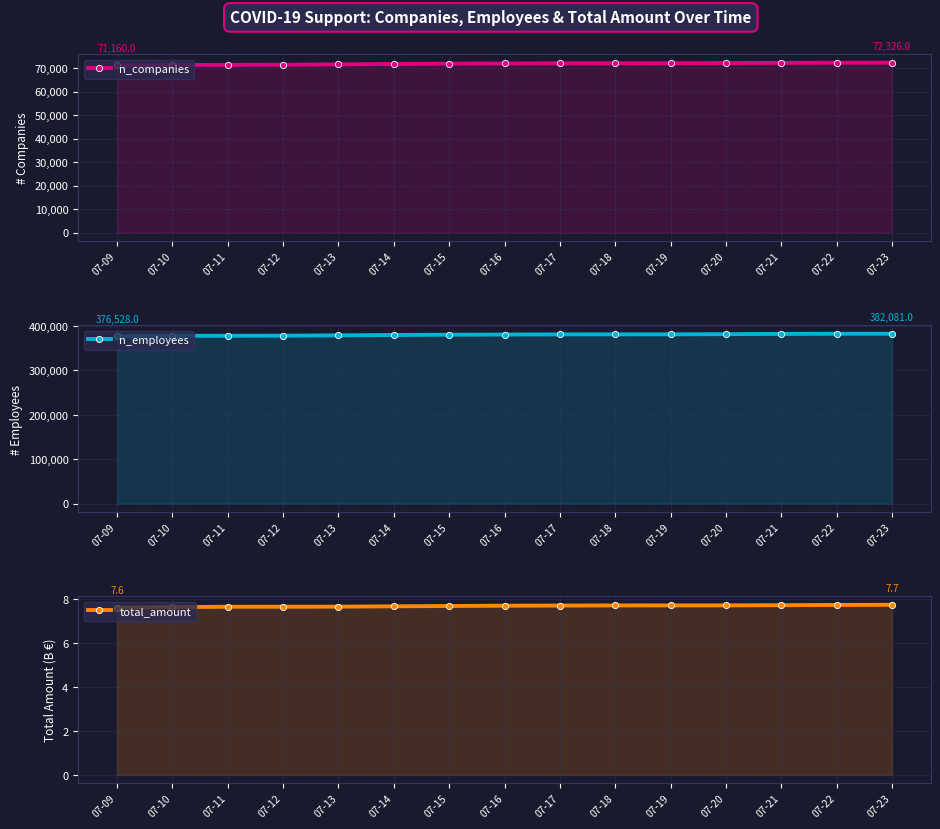

True or false: n_companies and total_amount cross at least once.

False